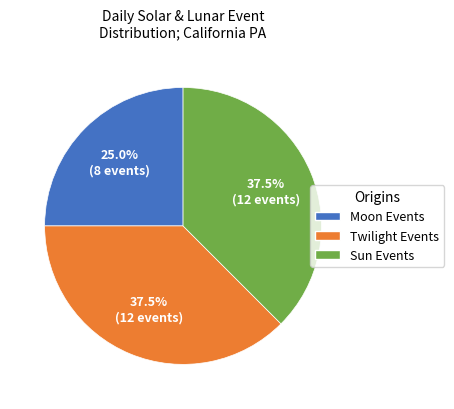

Does any single category account for the majority?

No